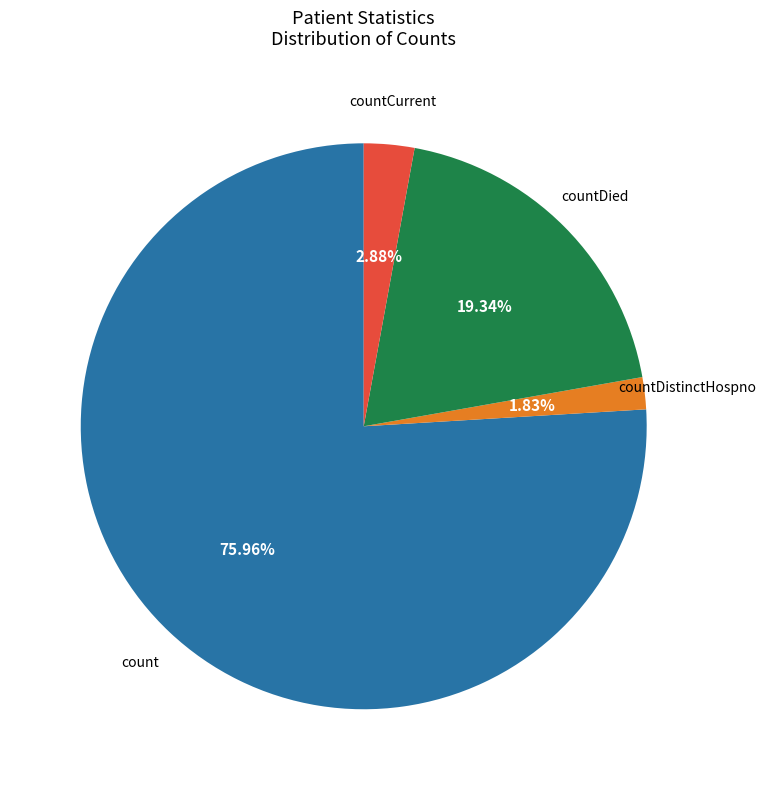

How many slices are in this pie chart?

4